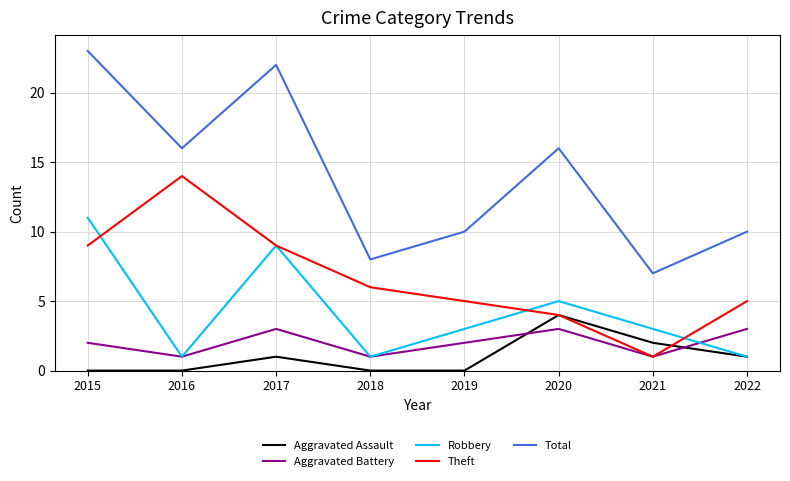

What is the spread (max minus min) of values at 2018?

8